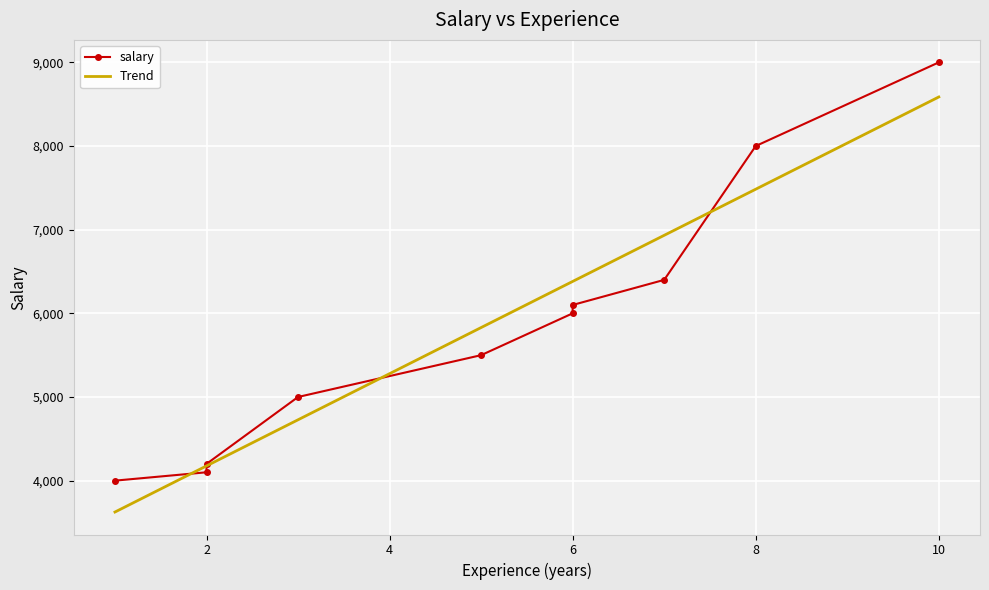

What is the value of the 4th point from the left?

5000